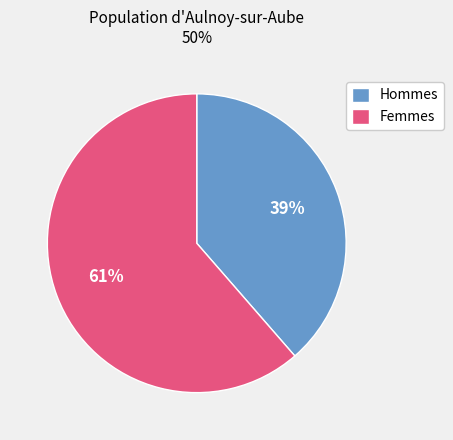

Which slice is the smallest?

Hommes